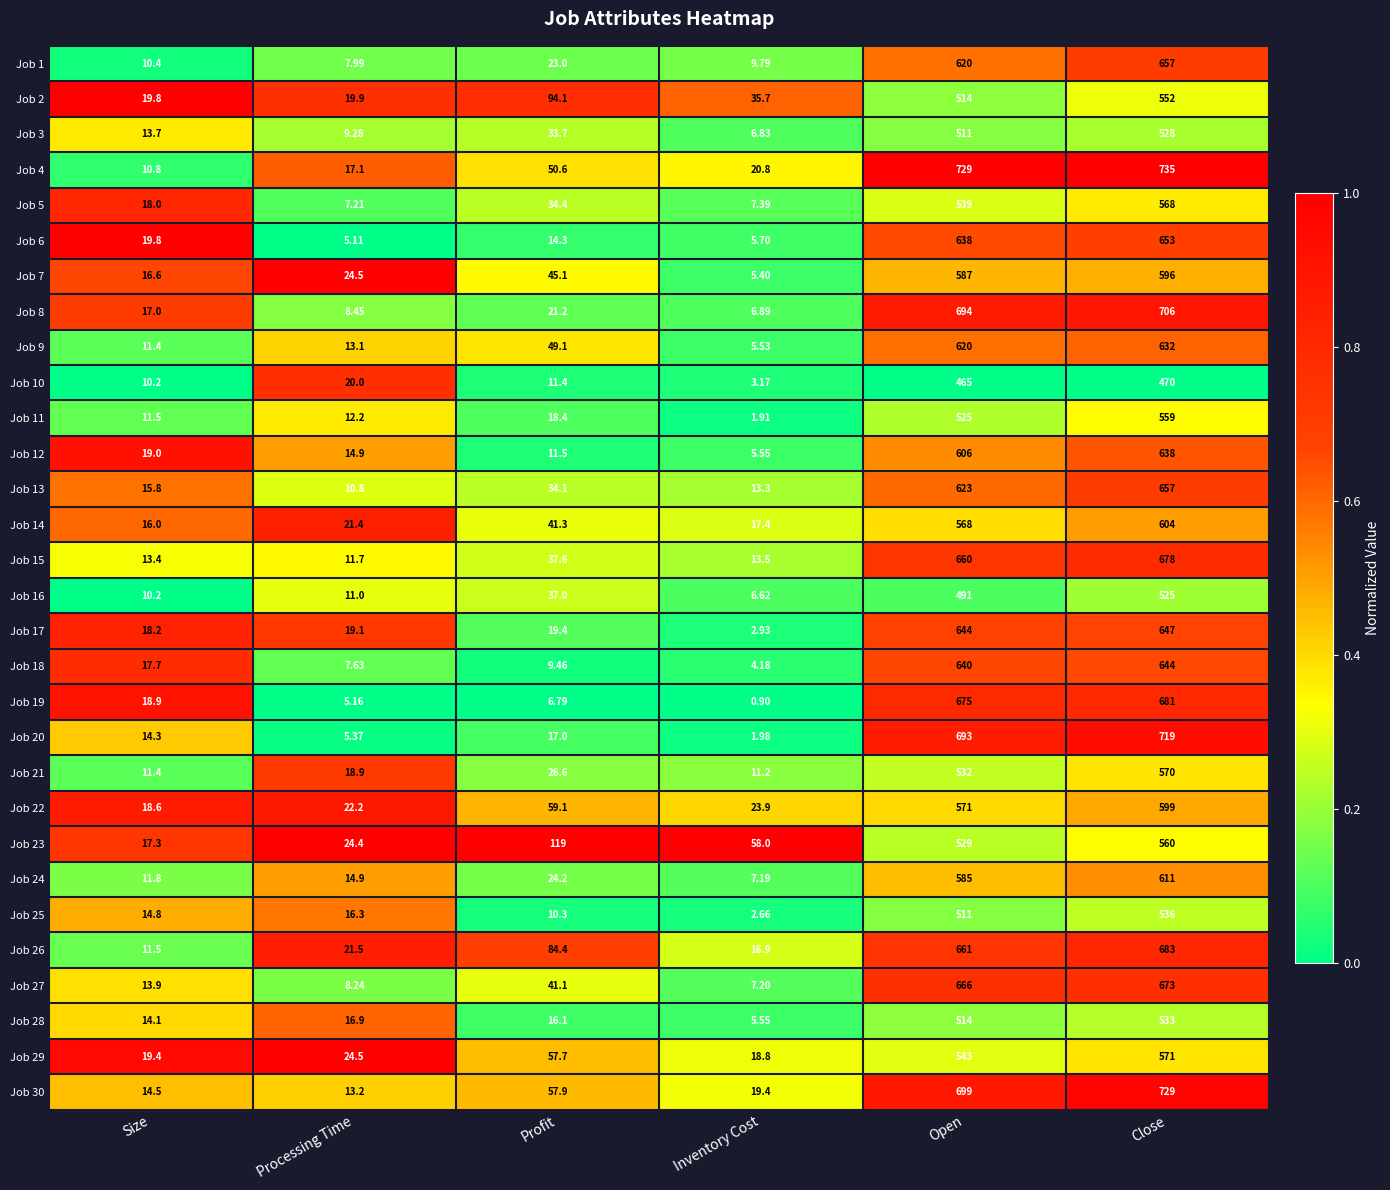

Where is Job 24 nearest to the value 309?

Open